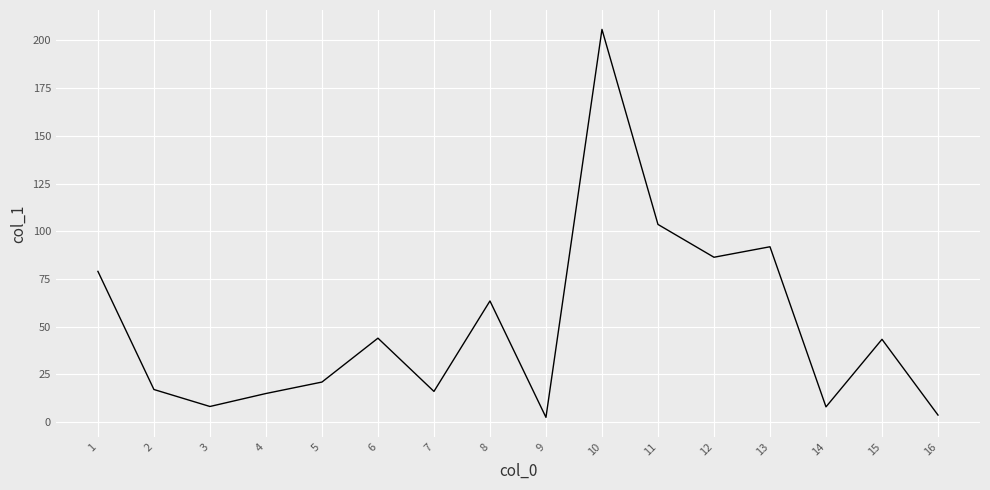

Where is the first local minimum?

3